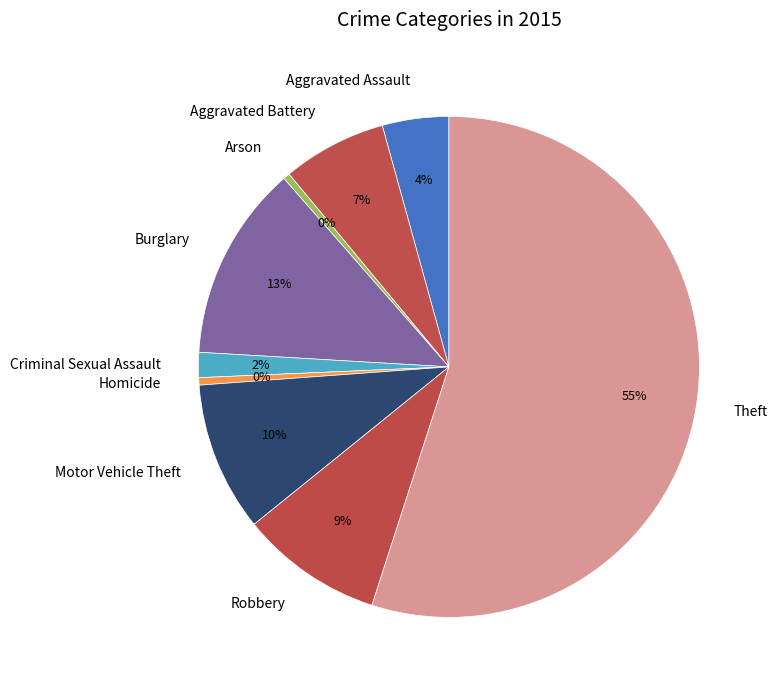

Does Theft represent more than half of the total?

Yes